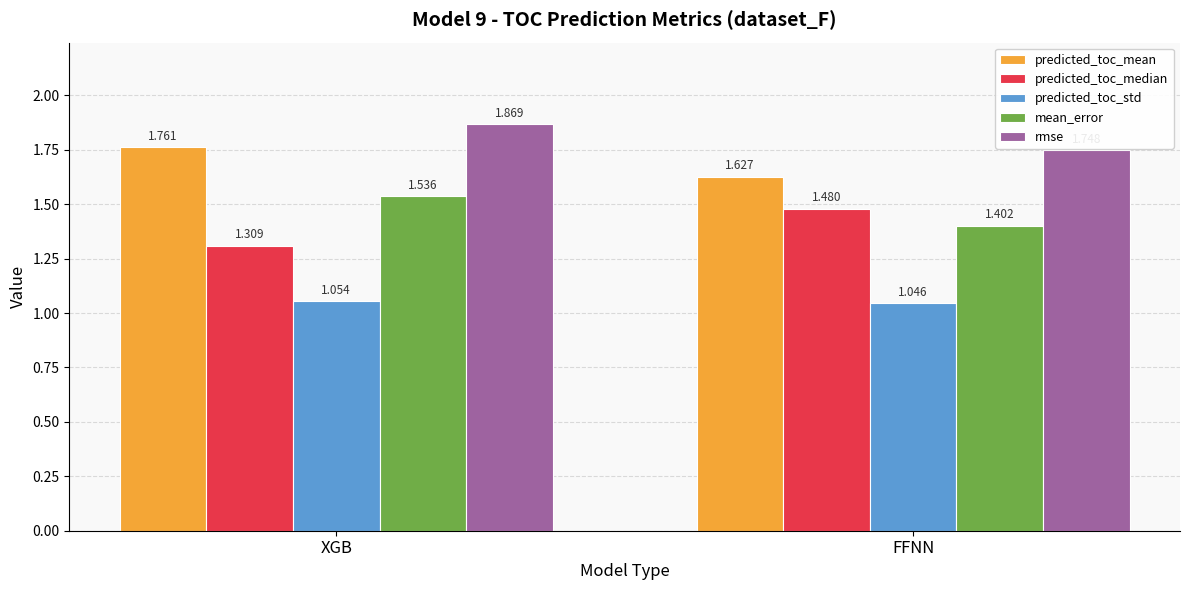

The mean_error series shows 1.4 at FFNN. True or false?

True